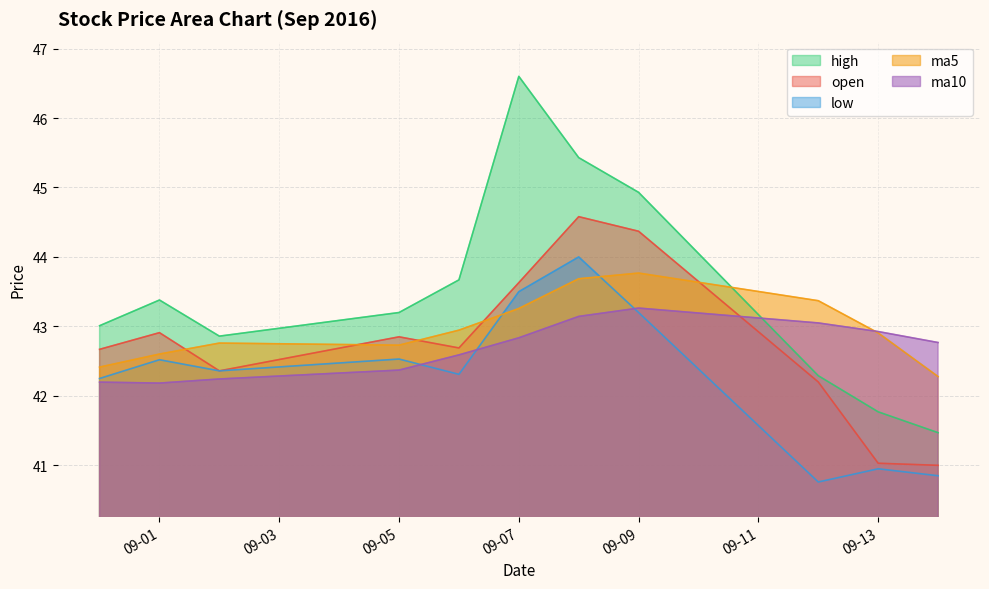

Where is the first local minimum for ma10?

09-01